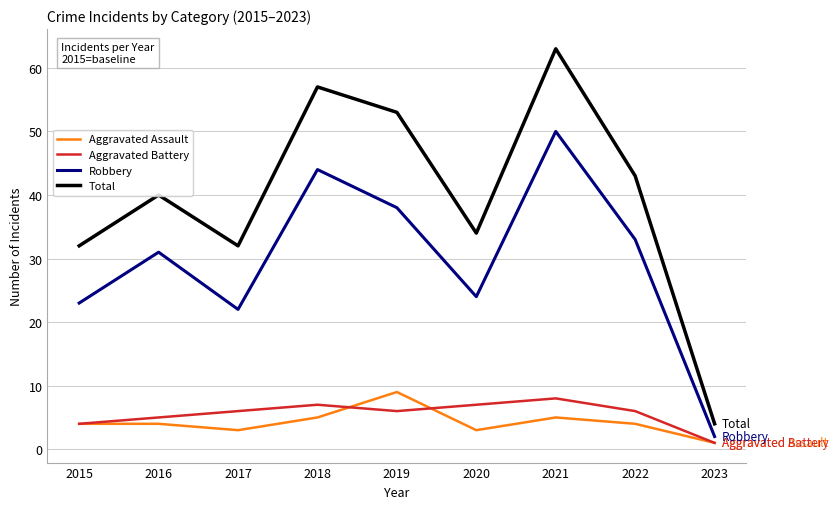

What is the maximum value for Total?

63